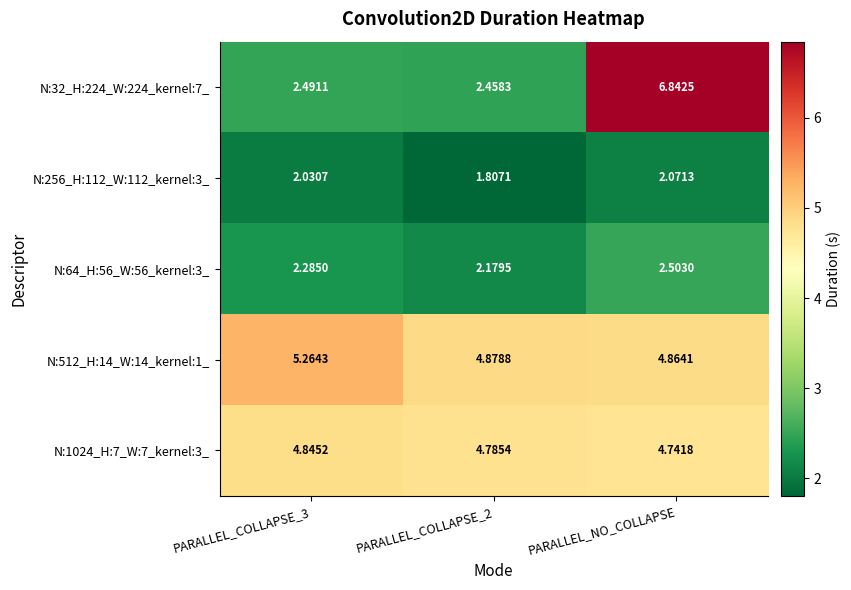

At which category is the sum across all series the highest?

PARALLEL_NO_COLLAPSE